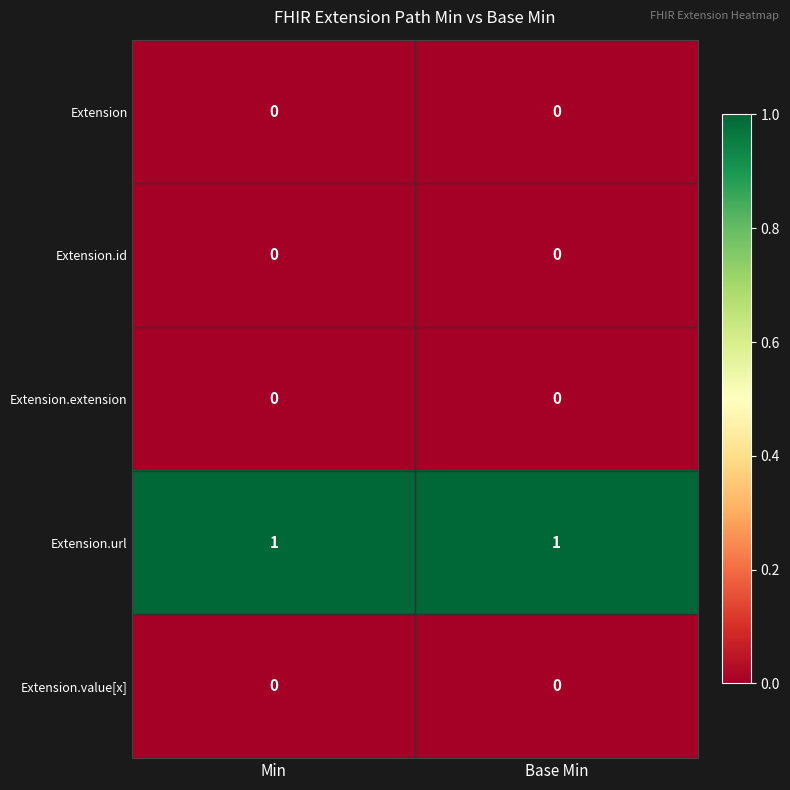

Which series has the largest total across all categories?

Extension.url